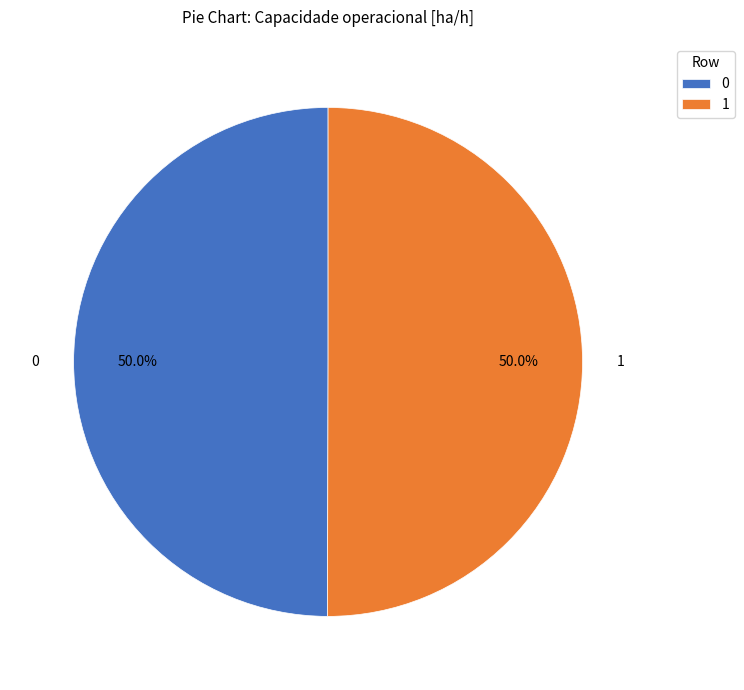

Combined, what portion of the pie is 0 and 1?

100.0%